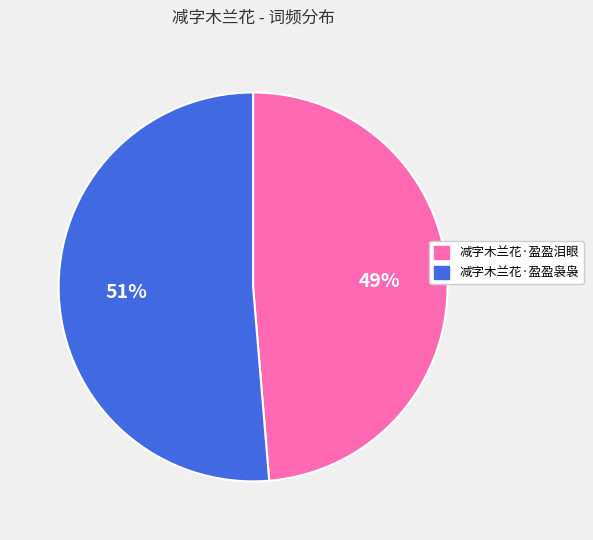

Which has a higher value, 减字木兰花·盈盈袅袅 or 减字木兰花·盈盈泪眼?

减字木兰花·盈盈袅袅